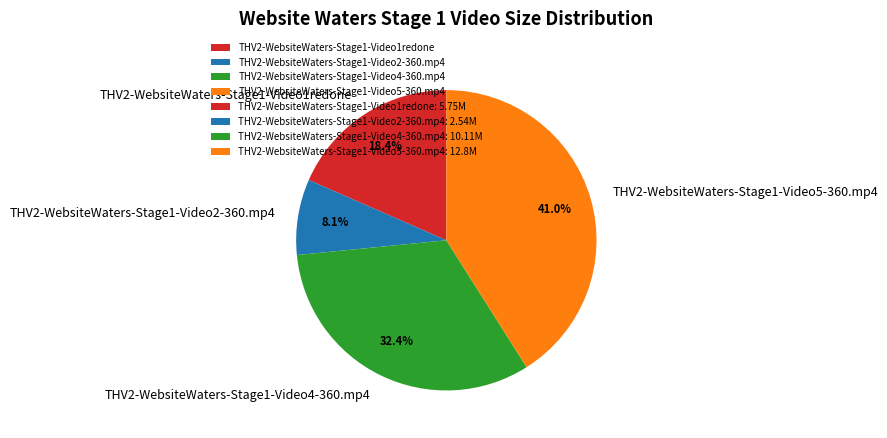

Which has a higher value, THV2-WebsiteWaters-Stage1-Video4-360.mp4 or THV2-WebsiteWaters-Stage1-Video1redone?

THV2-WebsiteWaters-Stage1-Video4-360.mp4